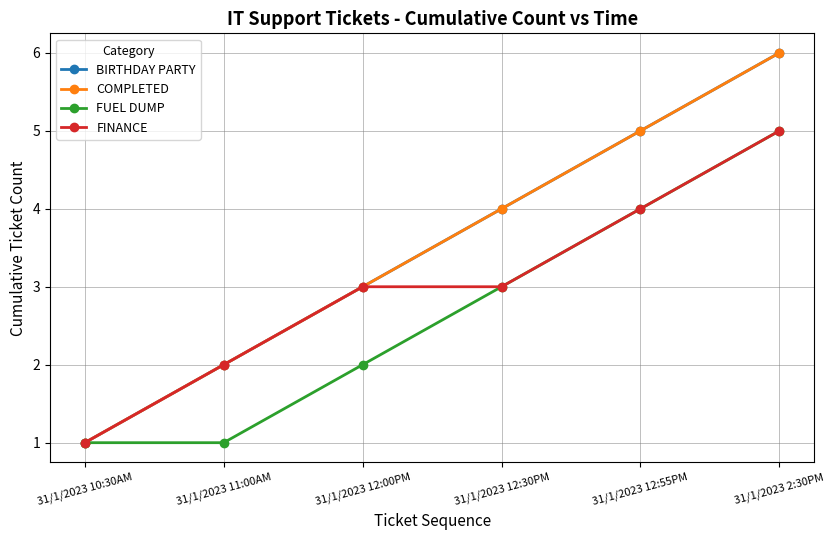

What is the total value across all series at 31/1/2023 10:30AM?

4